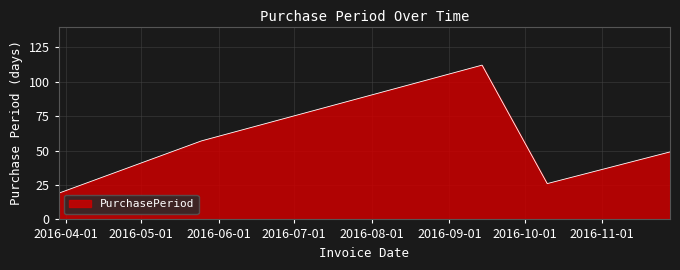

What is the difference between the maximum and second lowest values?

86